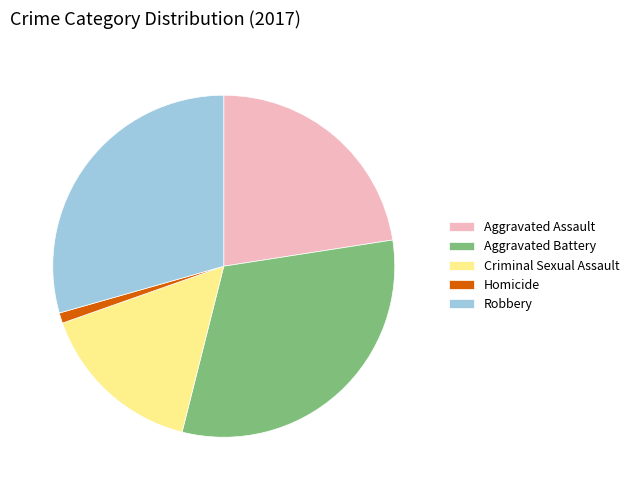

Combined, do Aggravated Assault and Homicide account for over 50%?

No